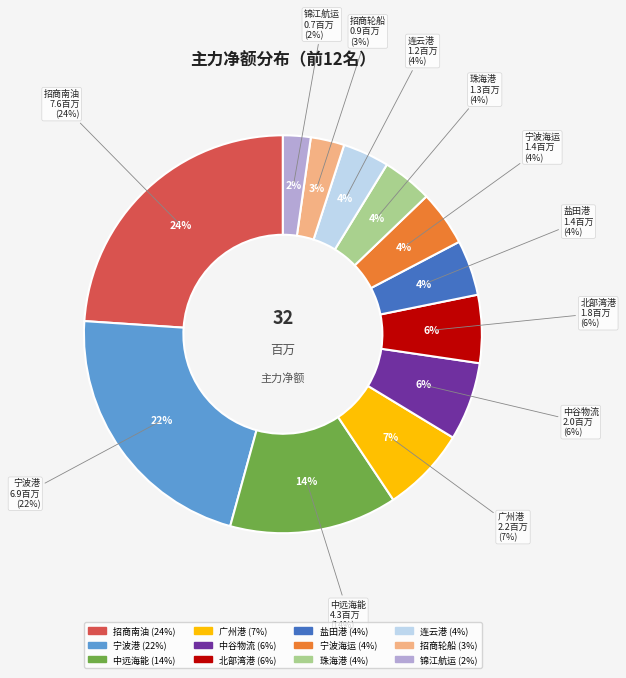

Is there a majority slice in this chart?

No